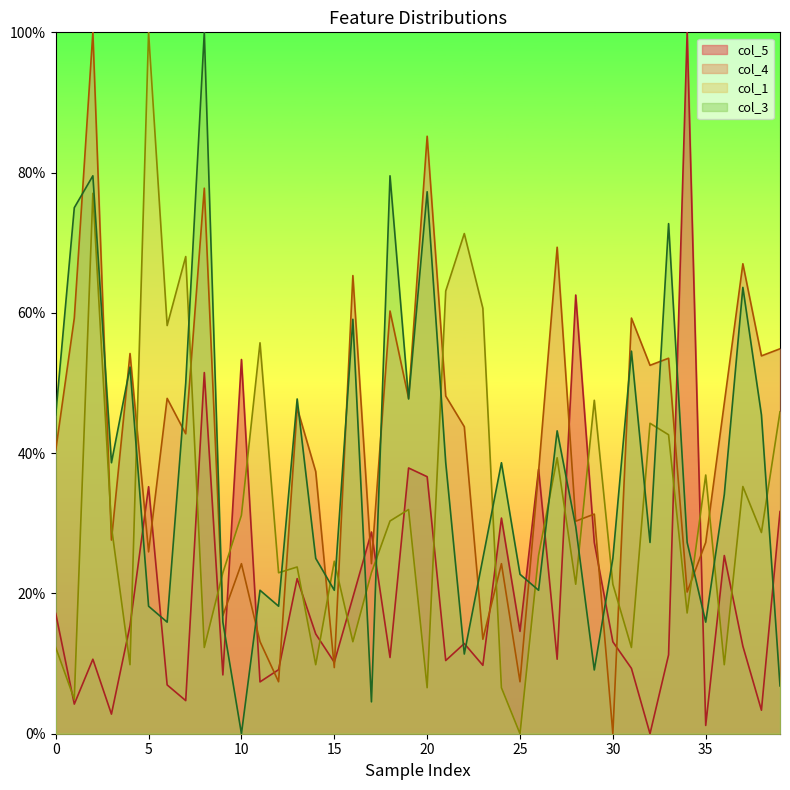

Reading left to right, transcribe all the data shown in this chart.

col_5: 0.2	0.0	0.1	0.0	0.2	0.4	0.1	0.0	0.5	0.1	0.5	0.1	0.1	0.2	0.1	0.1	0.2	0.3	0.1	0.4	0.4	0.1	0.1	0.1	0.3	0.1	0.4	0.1	0.6	0.3	0.1	0.1	0.0	0.1	1.0	0.0	0.3	0.1	0.0	0.3
col_4: 0.4	0.6	1.0	0.3	0.5	0.3	0.5	0.4	0.8	0.2	0.2	0.1	0.1	0.5	0.4	0.1	0.7	0.2	0.6	0.5	0.9	0.5	0.4	0.1	0.2	0.1	0.4	0.7	0.3	0.3	0.0	0.6	0.5	0.5	0.2	0.3	0.5	0.7	0.5	0.5
col_1: 0.1	0.0	0.8	0.3	0.1	1.0	0.6	0.7	0.1	0.2	0.3	0.6	0.2	0.2	0.1	0.2	0.1	0.2	0.3	0.3	0.1	0.6	0.7	0.6	0.1	0.0	0.3	0.4	0.2	0.5	0.2	0.1	0.4	0.4	0.2	0.4	0.1	0.4	0.3	0.5
col_3: 0.5	0.8	0.8	0.4	0.5	0.2	0.2	0.5	1.0	0.2	0.0	0.2	0.2	0.5	0.2	0.2	0.6	0.0	0.8	0.5	0.8	0.4	0.1	0.2	0.4	0.2	0.2	0.4	0.3	0.1	0.2	0.5	0.3	0.7	0.3	0.2	0.3	0.6	0.5	0.1